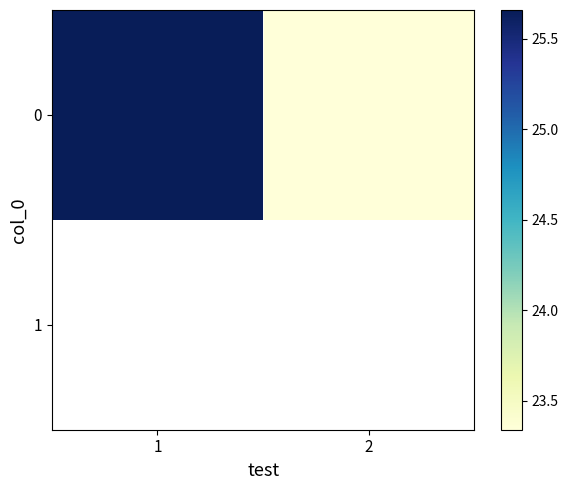

What is the change in value from 1 to 2?

-2.3